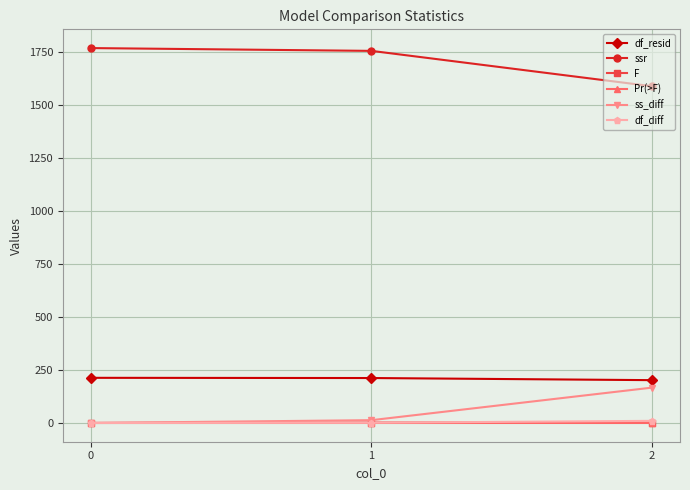

Which series has the largest total across all categories?

ssr